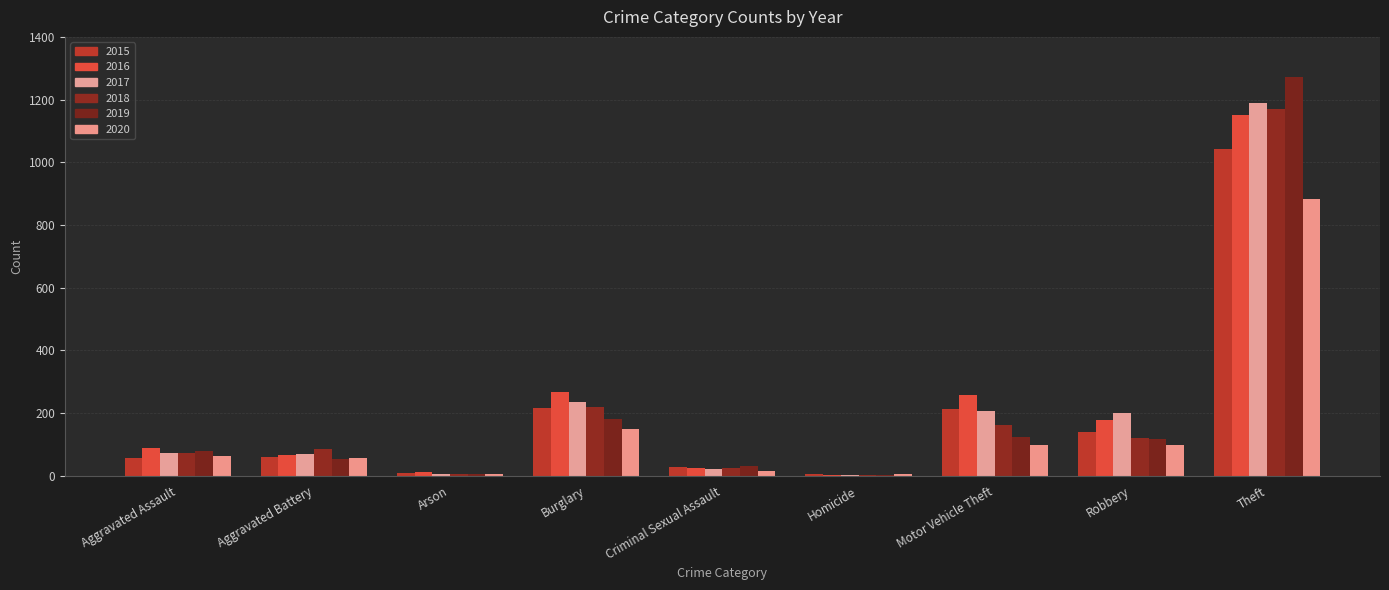

What is the spread (max minus min) of values at Criminal Sexual Assault?

16